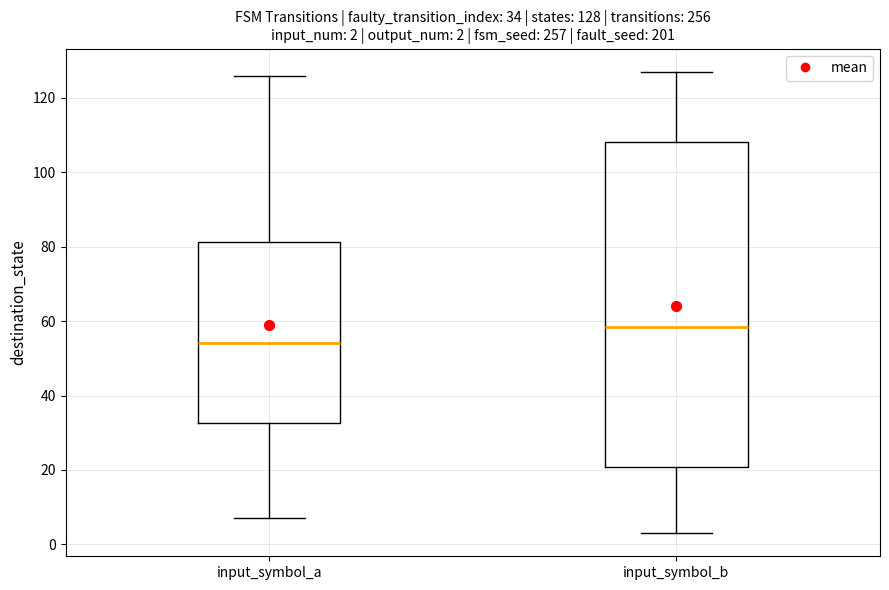

Comparing the boxes themselves (not the whiskers), which one is the tallest?

input_symbol_b